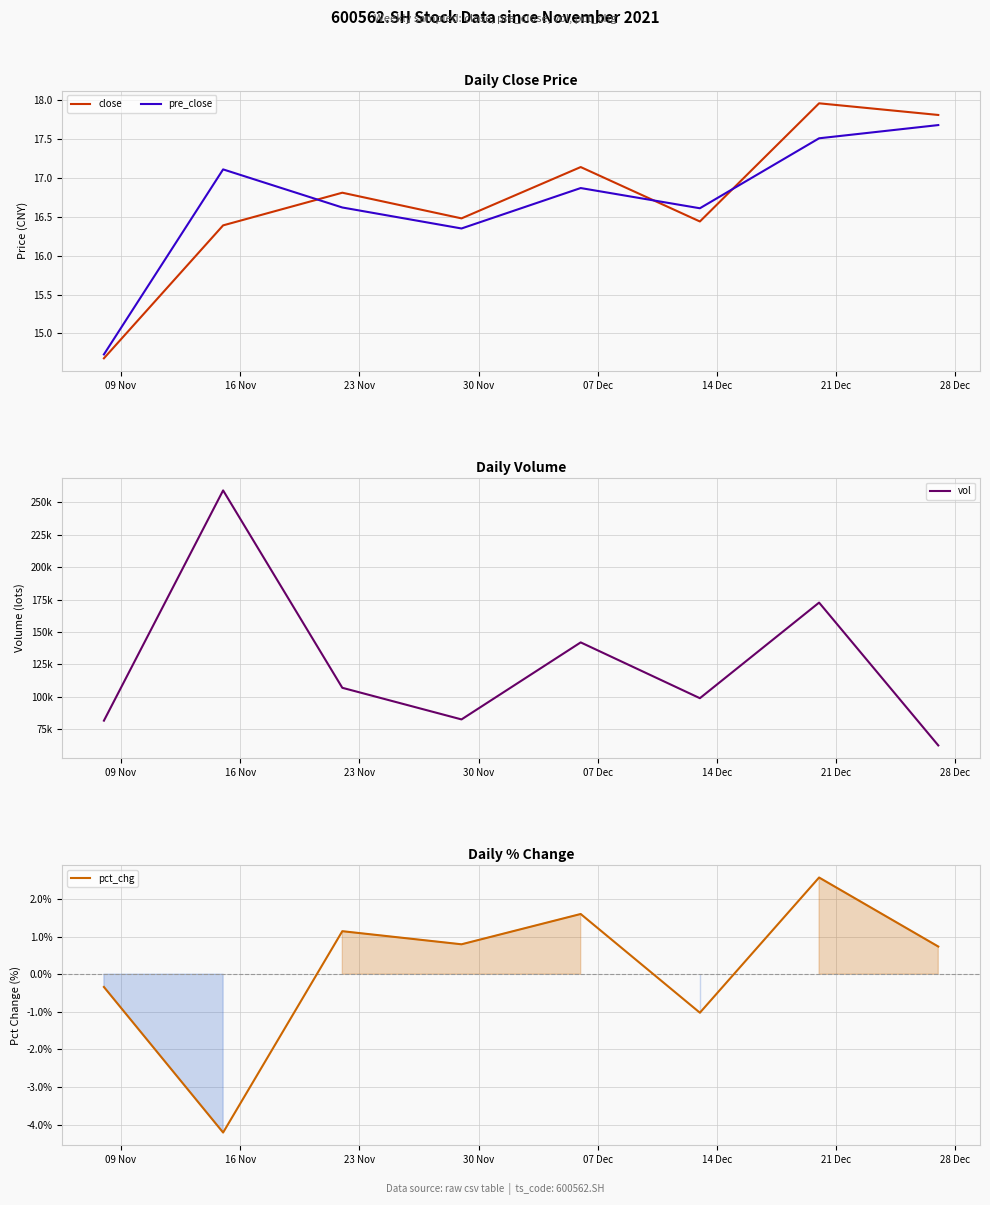

What is the highest value of the pct_chg series?

2.6